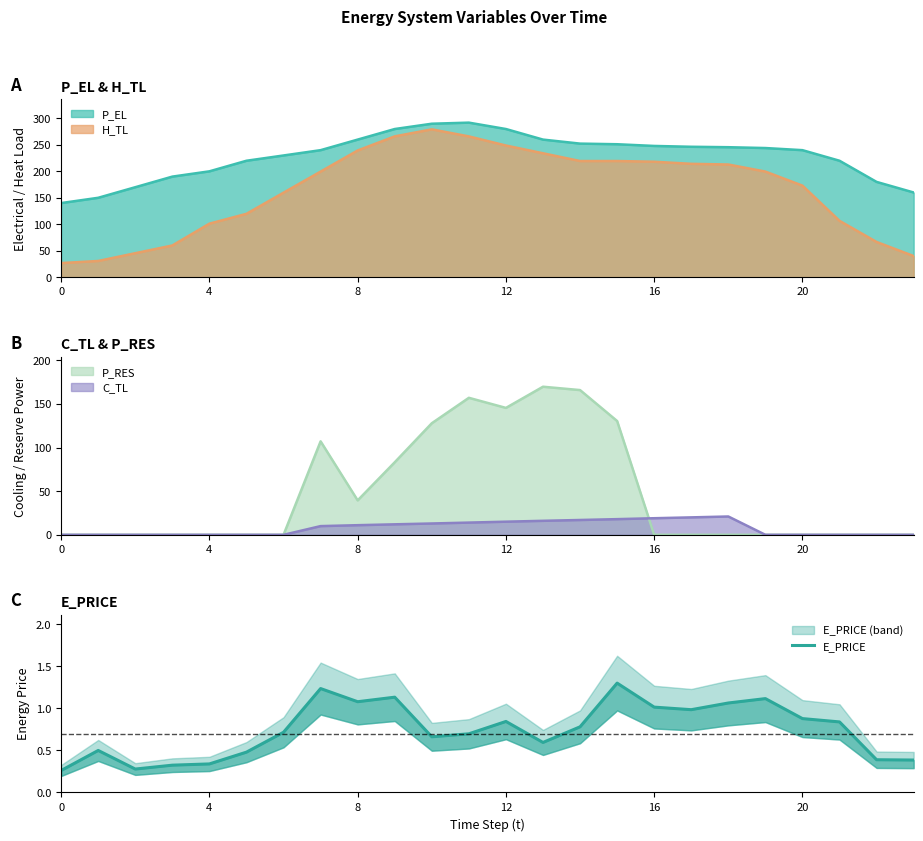

The value at 23 is 0.1. True or false?

False